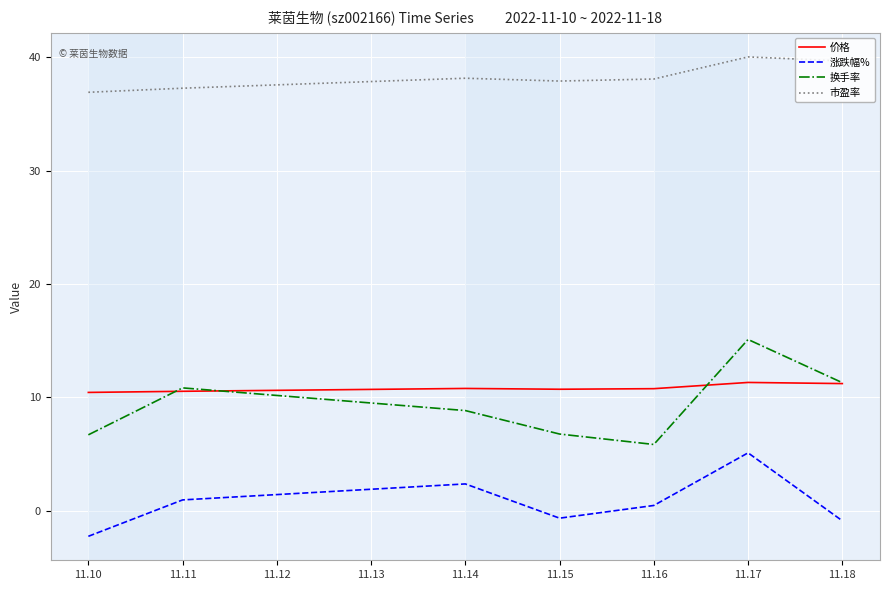

True or false: 换手率 and 市盈率 intersect in this chart.

False